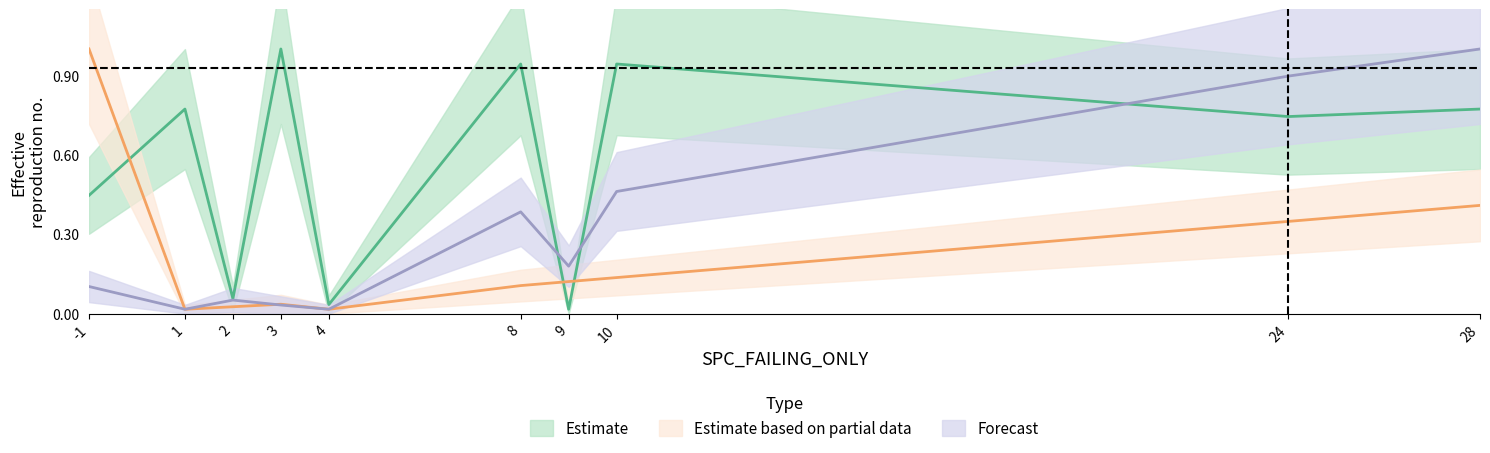

What is the value of the SPC_LAYER point at the 5th from the left?

2.5